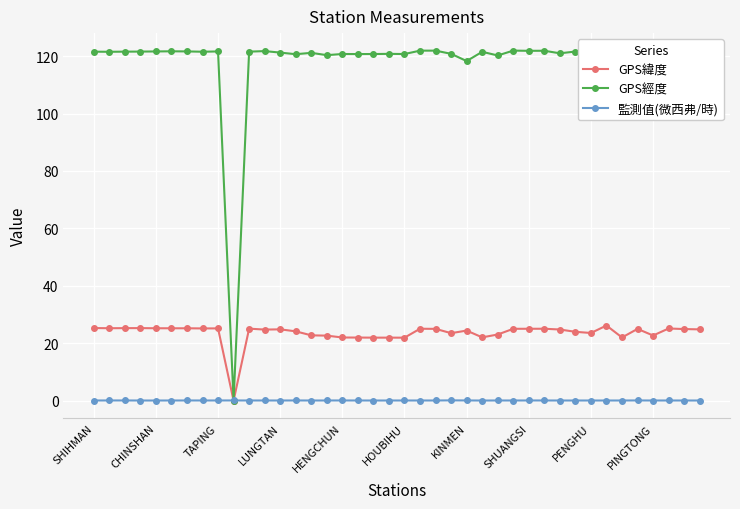

List the series in order of their overall mean, lowest first.

監測值(微西弗/時), GPS緯度, GPS經度